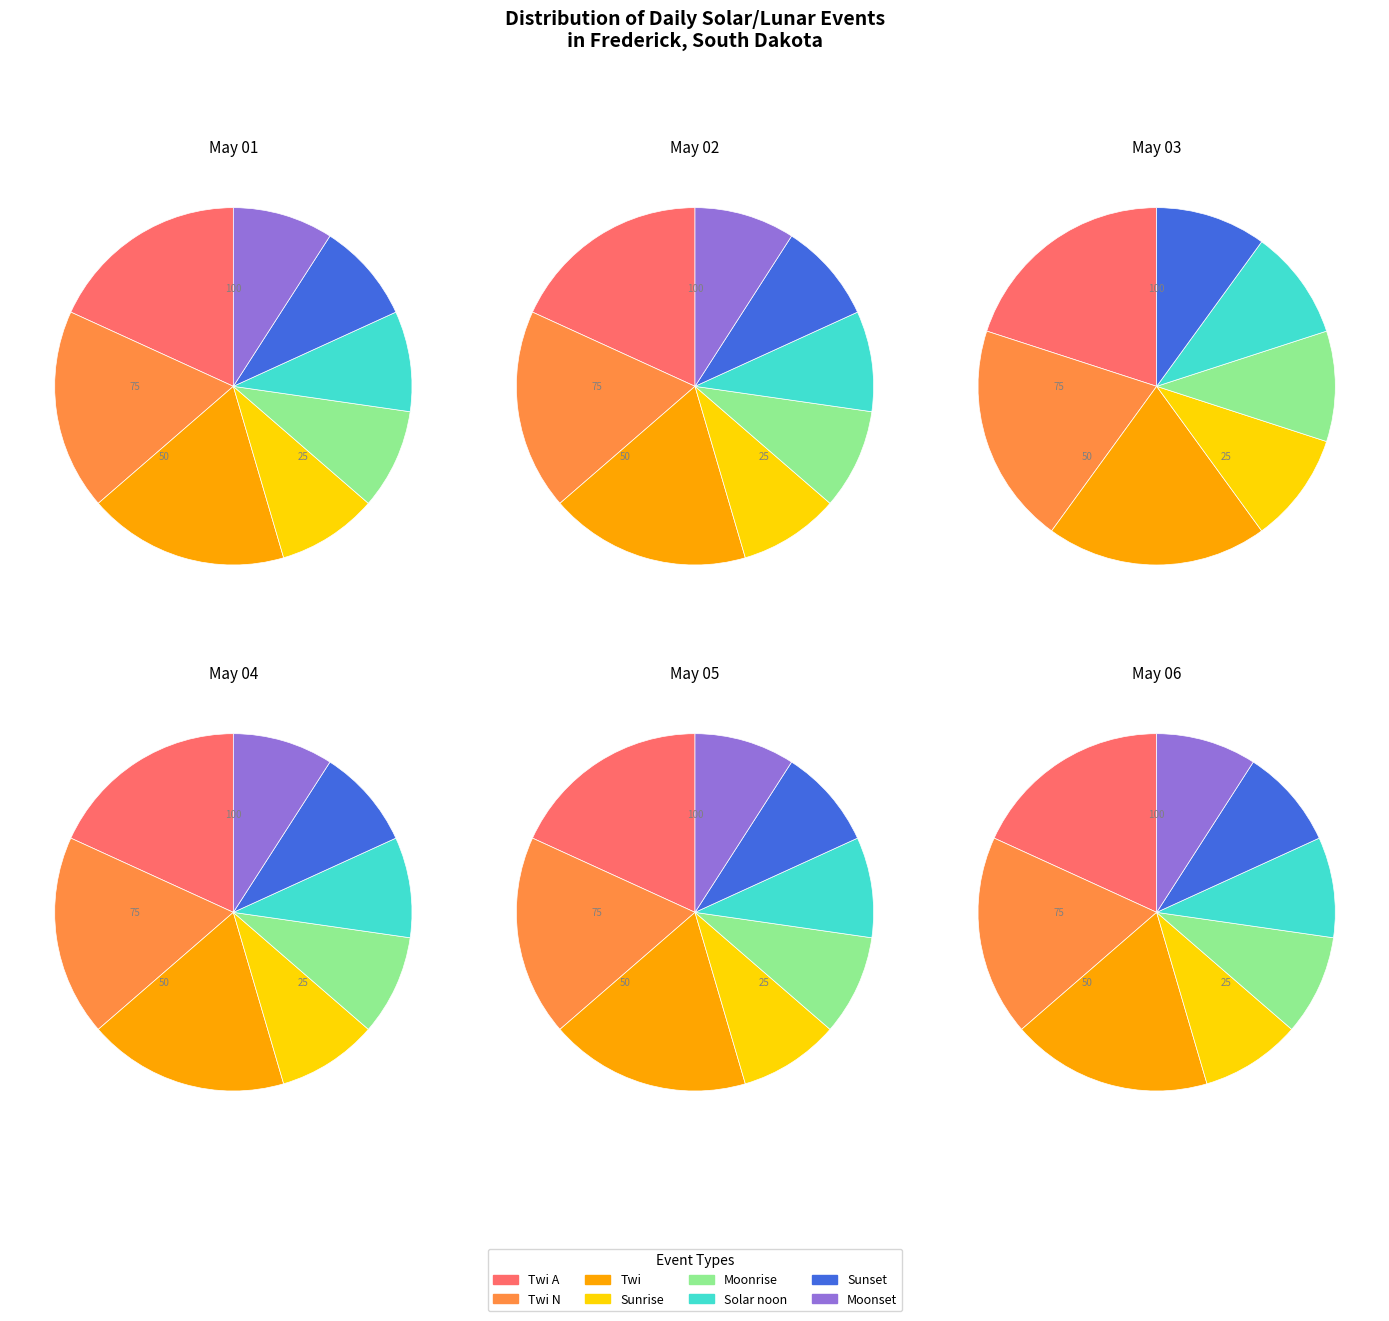

Is there a majority slice in this chart?

No